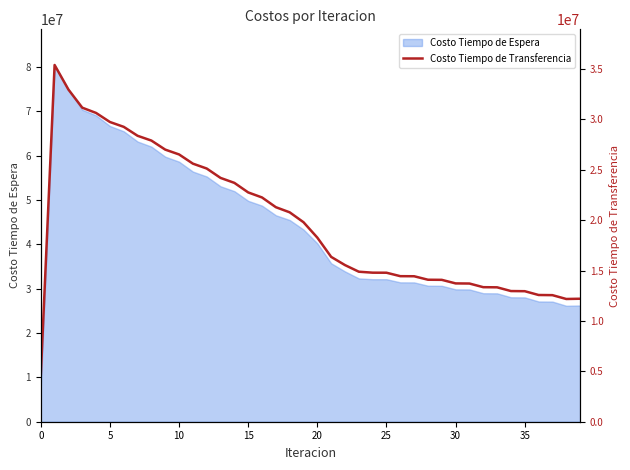

The value of Costo Tiempo de Espera at 20 is 62202550.1. True or false?

False